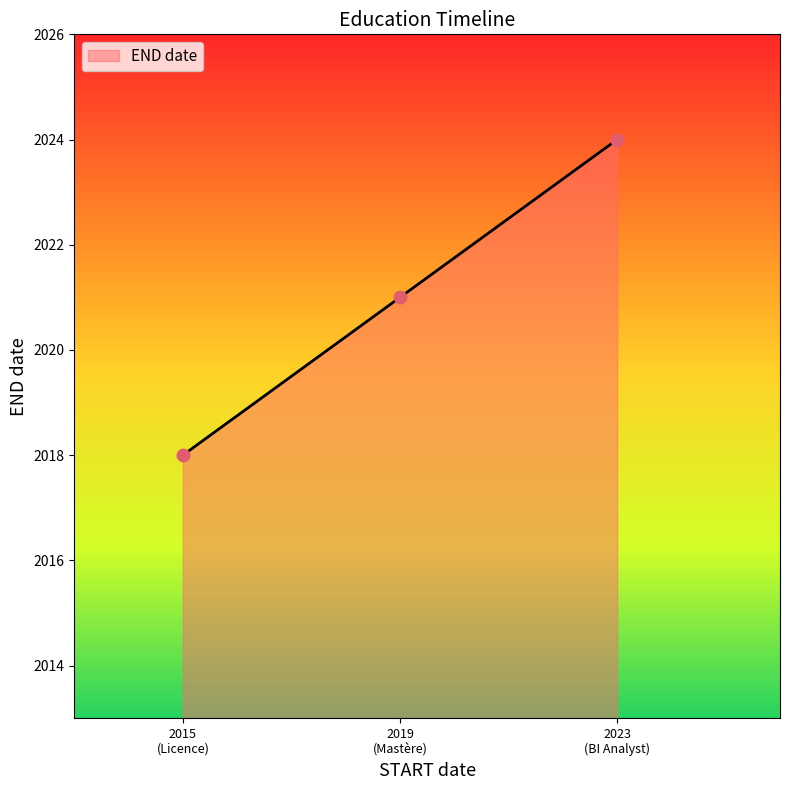

What is the minimum value shown in the chart?

2018